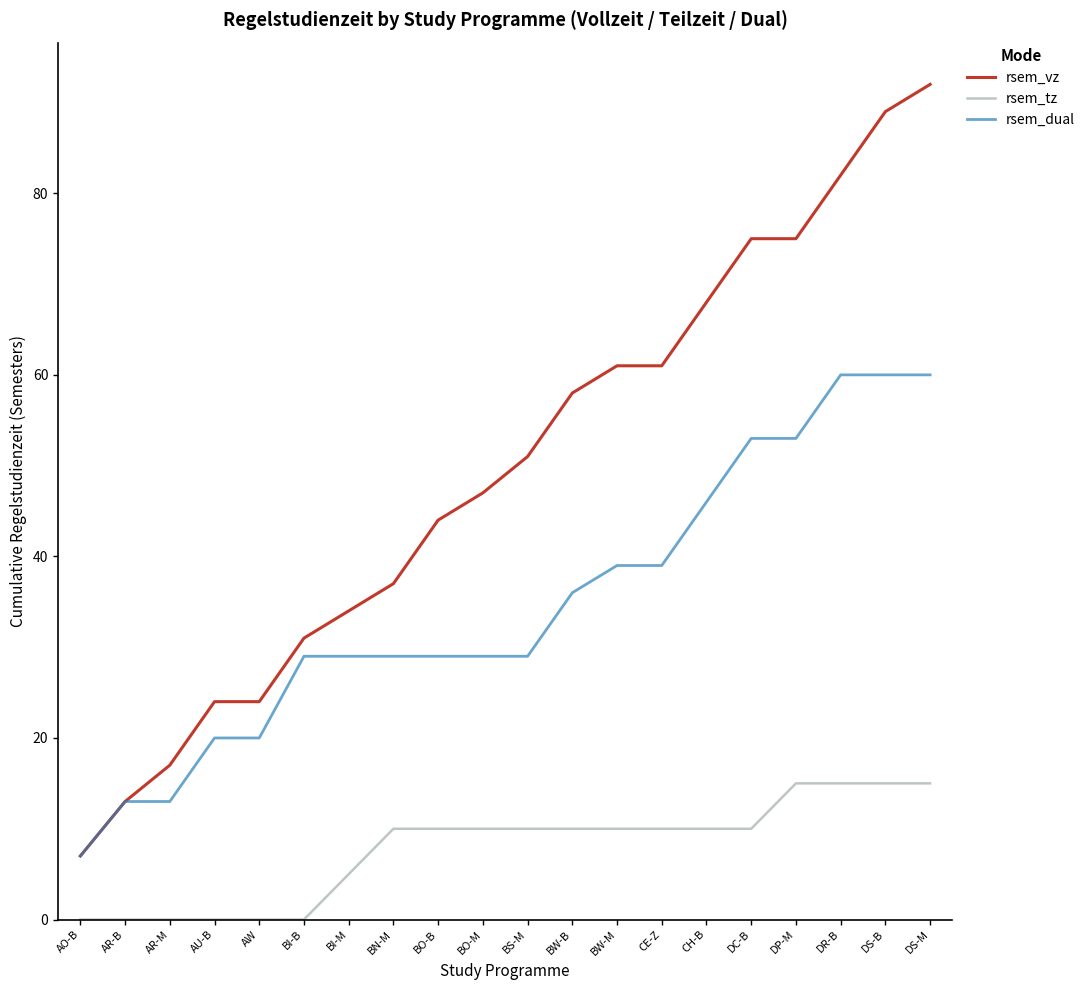

Which series has the largest range (max minus min)?

rsem_vz